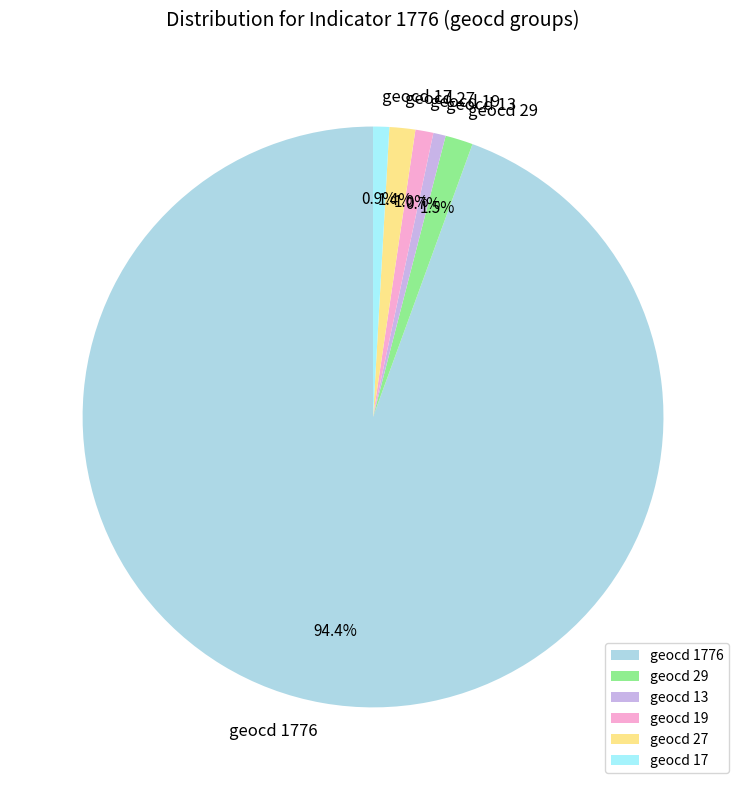

What portion of the pie excludes geocd 29?

98.5%